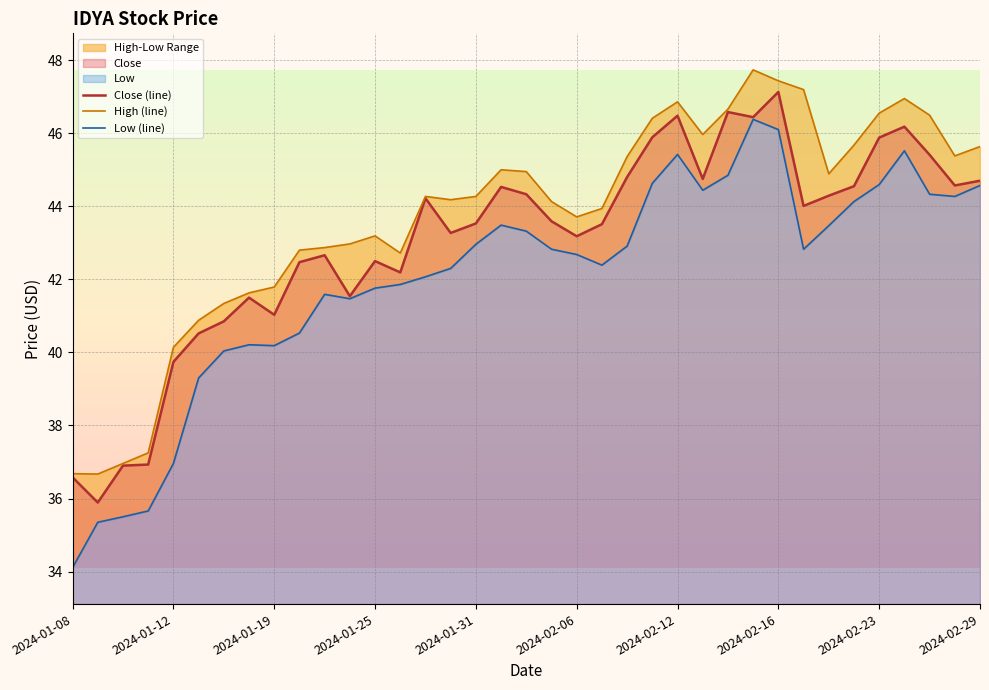

True or false: High (line) and Close (line) cross at least once.

False